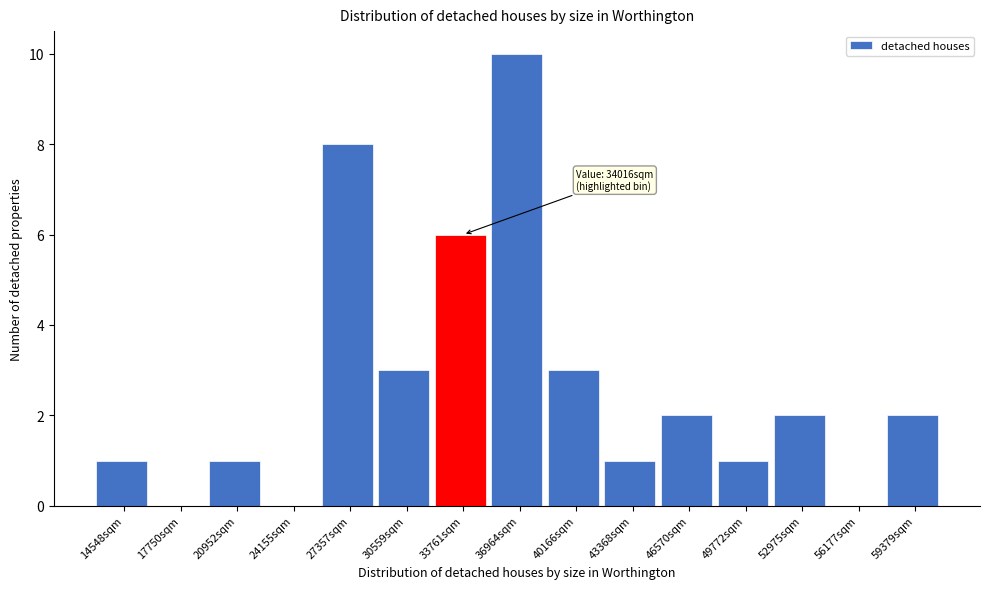

Reading right to left, extract all data points from this chart.

59379sqm=2	56177sqm=0	52975sqm=2	49772sqm=1	46570sqm=2	43368sqm=1	40166sqm=3	36964sqm=10	33761sqm=6	30559sqm=3	27357sqm=8	24155sqm=0	20952sqm=1	17750sqm=0	14548sqm=1